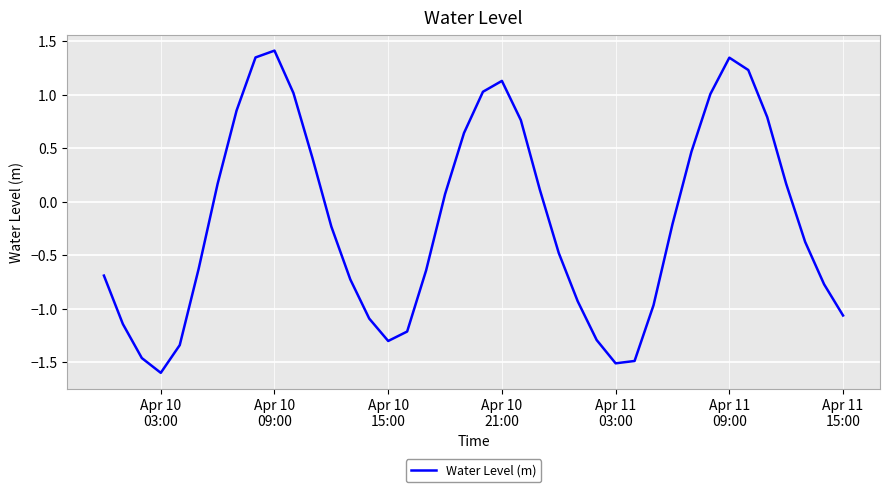

What is the smallest value displayed?

-1.6